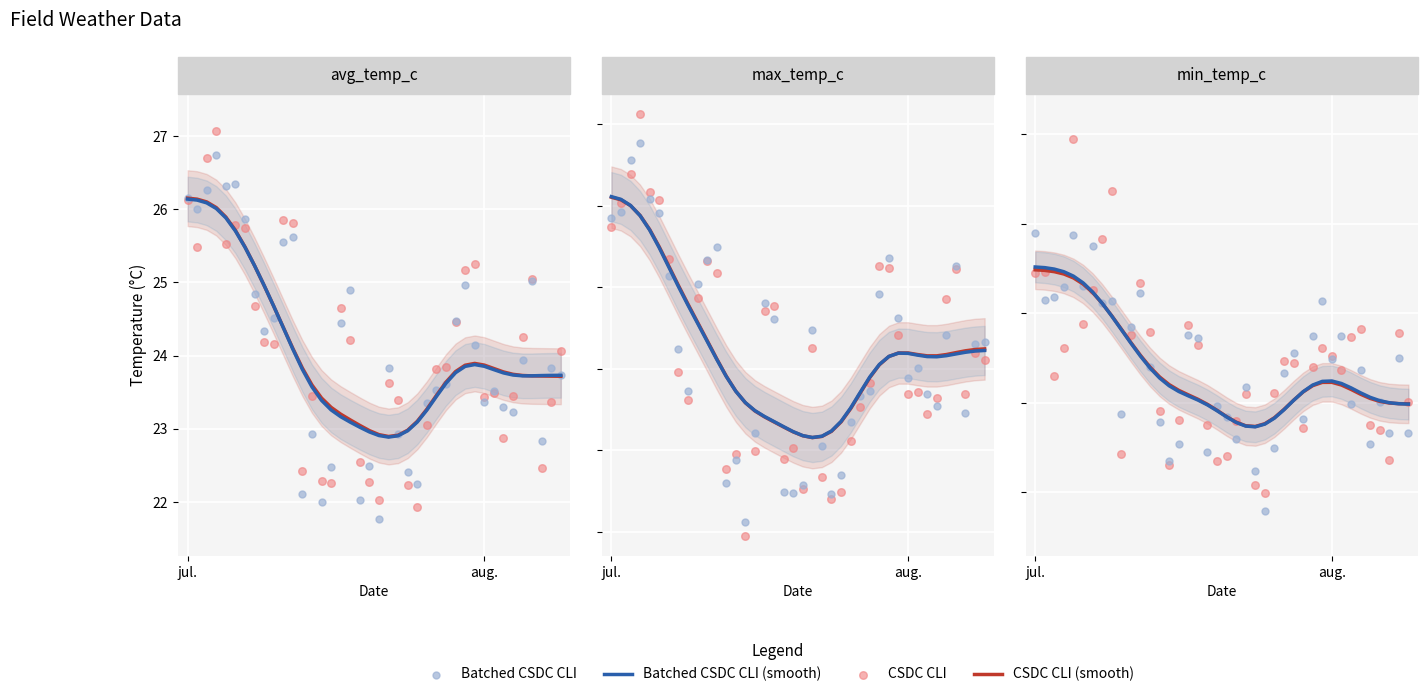

Which series has the widest spread of Y values?

CSDC CLI